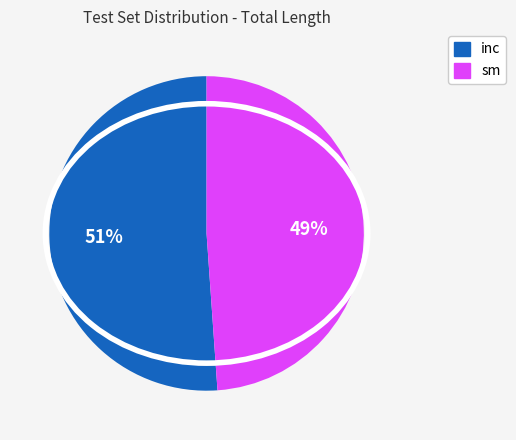

Is there a majority slice in this chart?

Yes